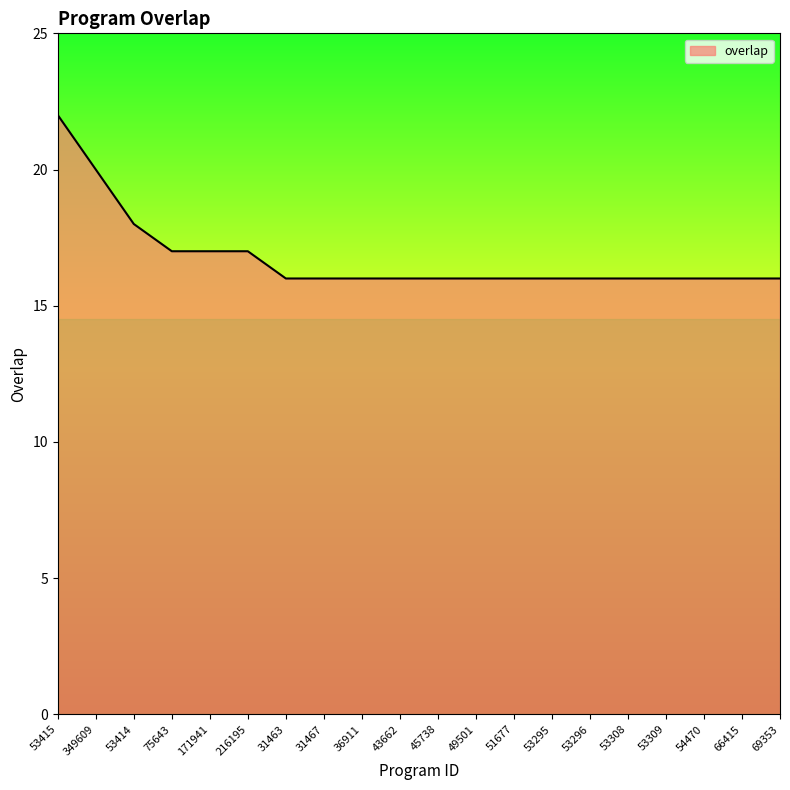

Between 31463 and 216195, which is larger?

216195